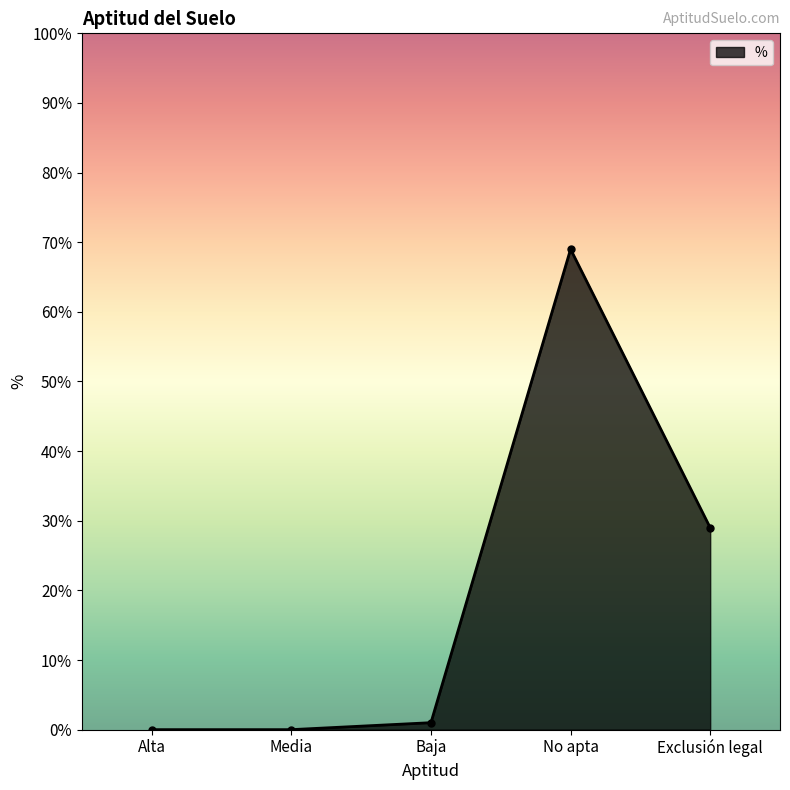

What is the label of the 5th point from the left?

Exclusión legal